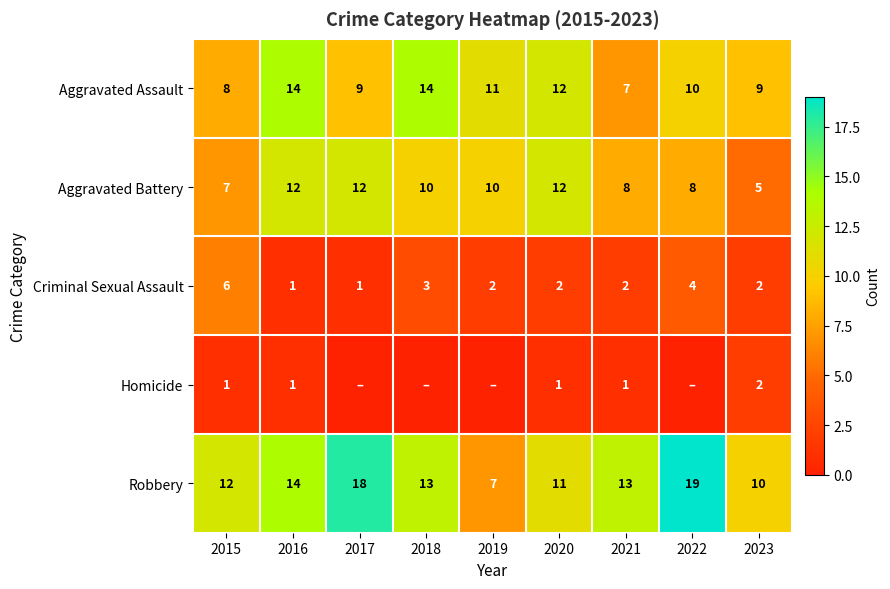

True or false: Aggravated Battery has a value of 5 at 2016.

False